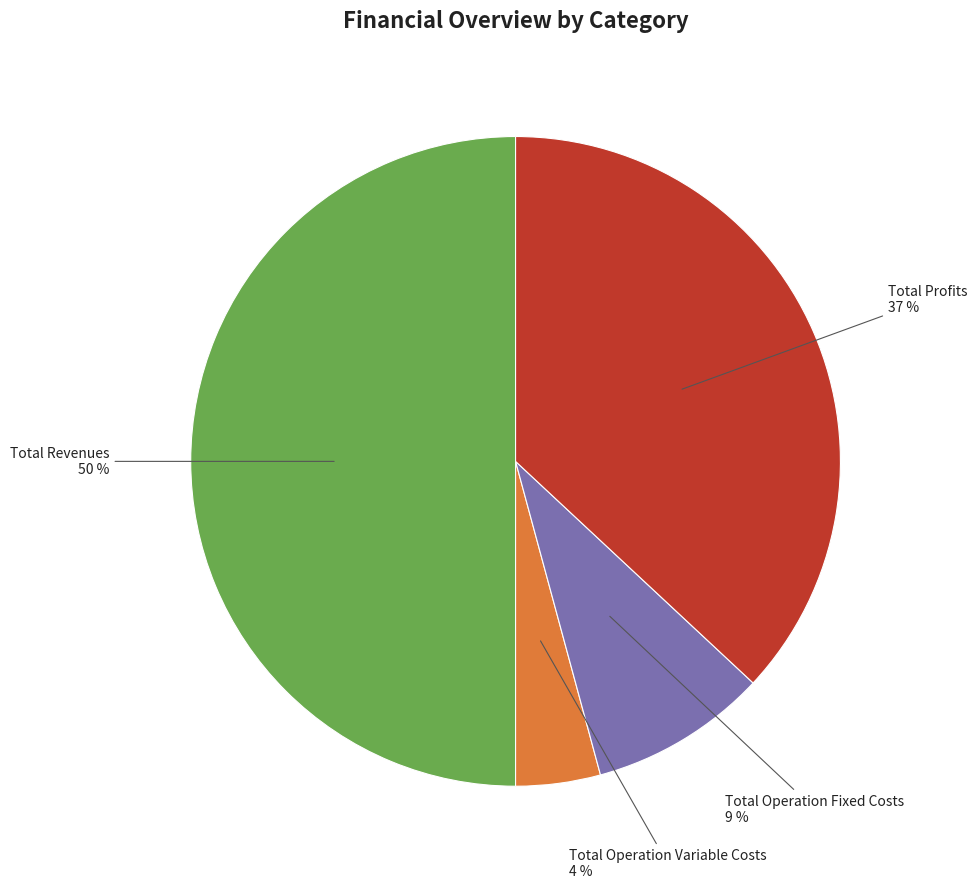

To the nearest percent, what is the difference between the largest and smallest slice percentages?

46%